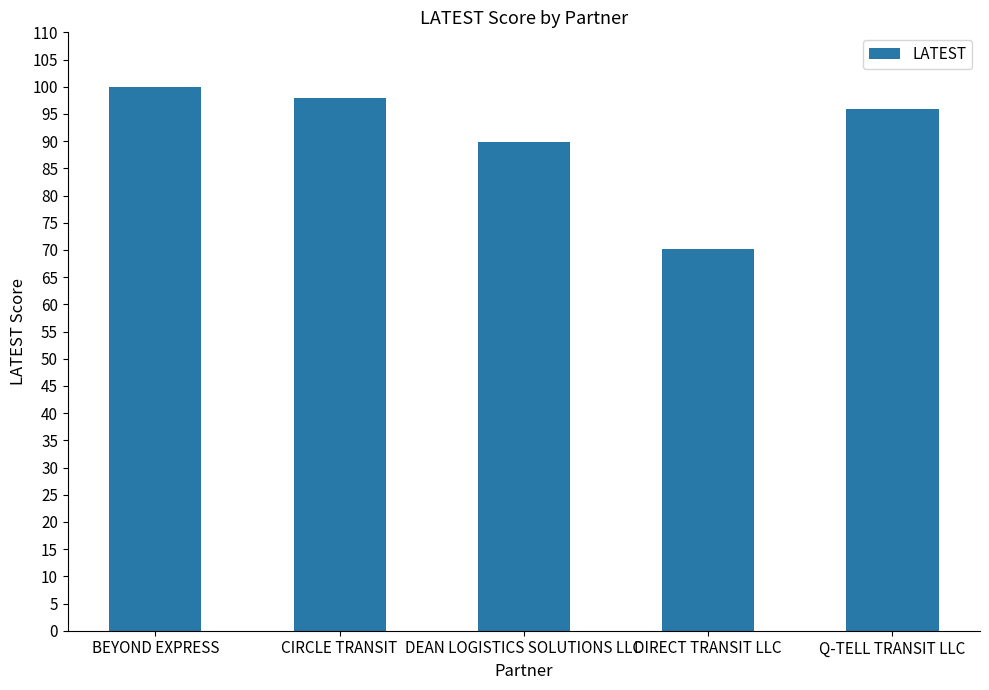

The value at BEYOND EXPRESS is 100.0. True or false?

True